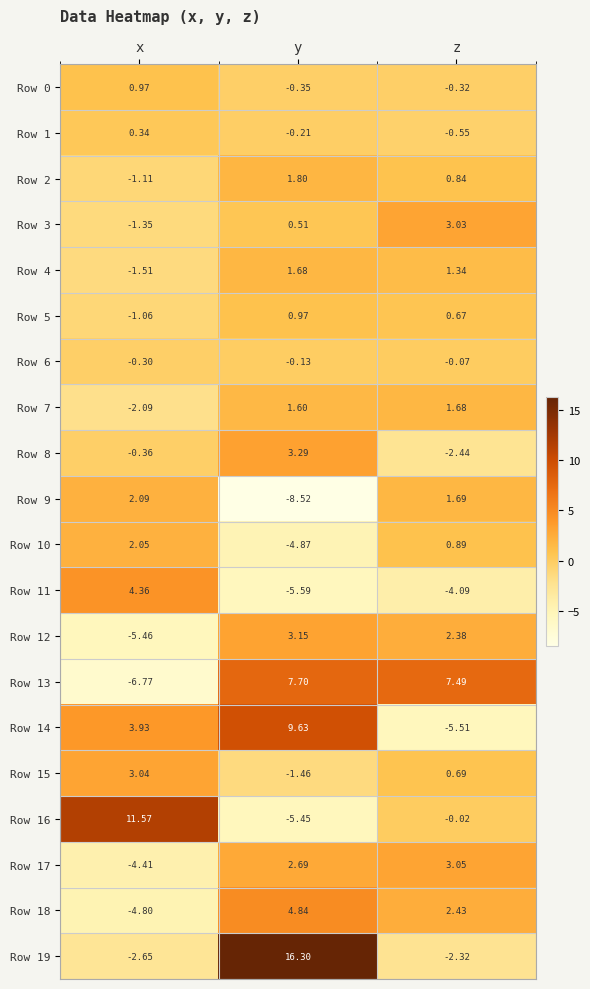

List the labels in order of Row 15 value, largest first.

x, z, y